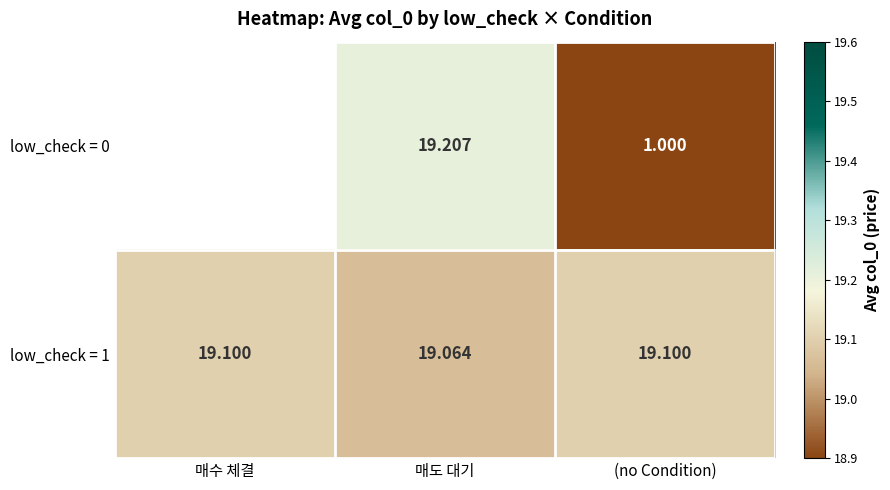

At which label is low_check = 1 closest to 19?

매도 대기